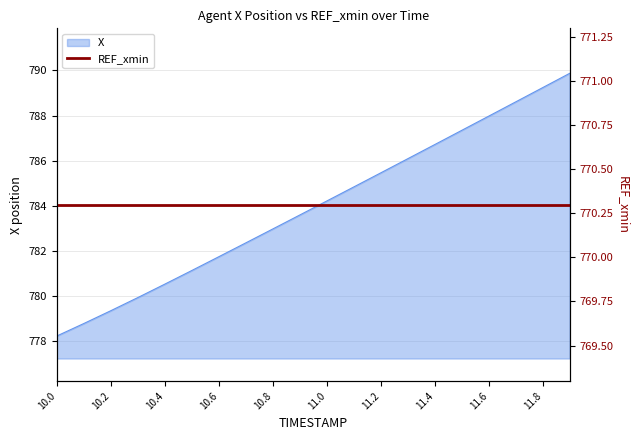

What is the sum of the values at 10.5 and 11.5?

1568.5